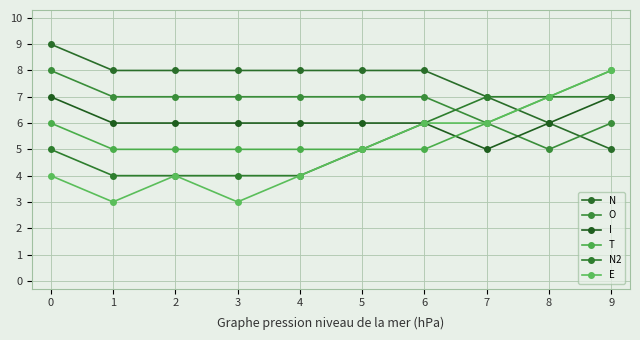

True or false: N and I cross at least once.

False